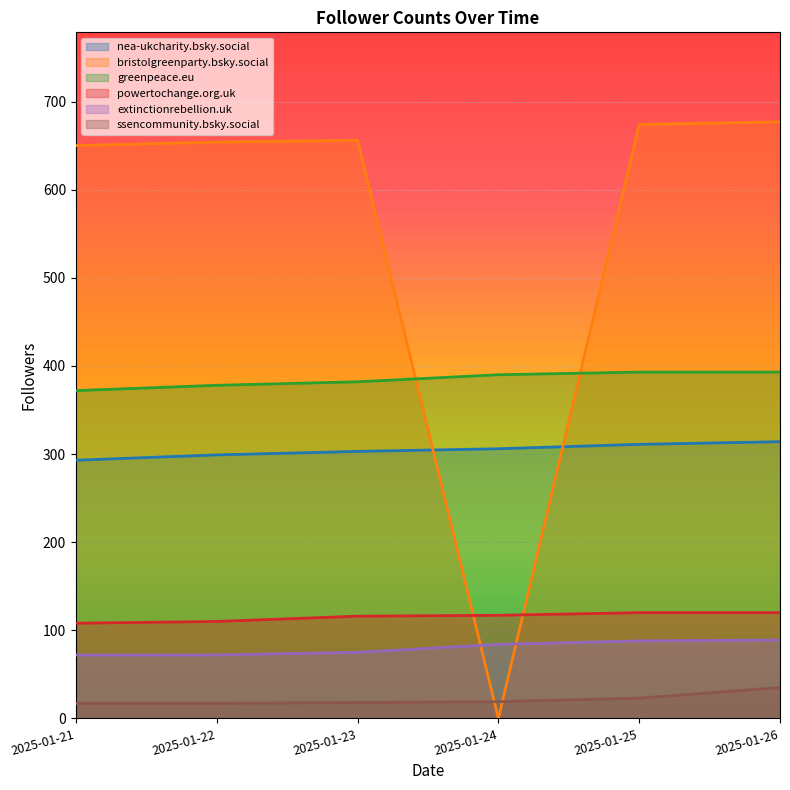

At how many categories does at least one series exceed 513?

5